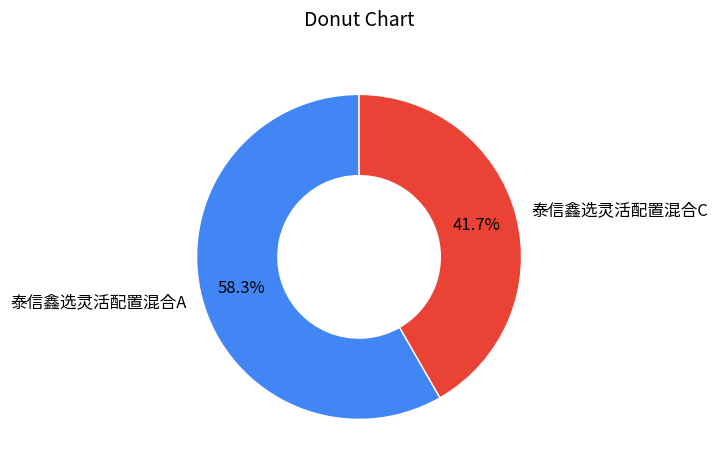

Between 泰信鑫选灵活配置混合A and 泰信鑫选灵活配置混合C, which is larger?

泰信鑫选灵活配置混合A